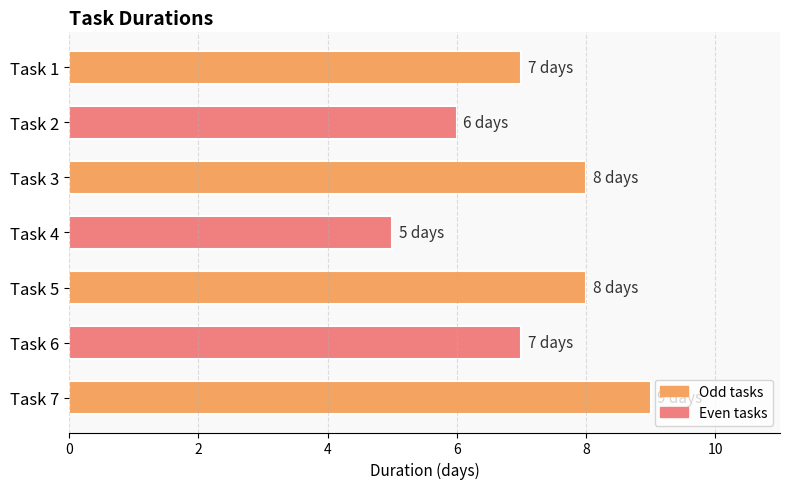

Between Task 1 and Task 3, which is larger?

Task 3